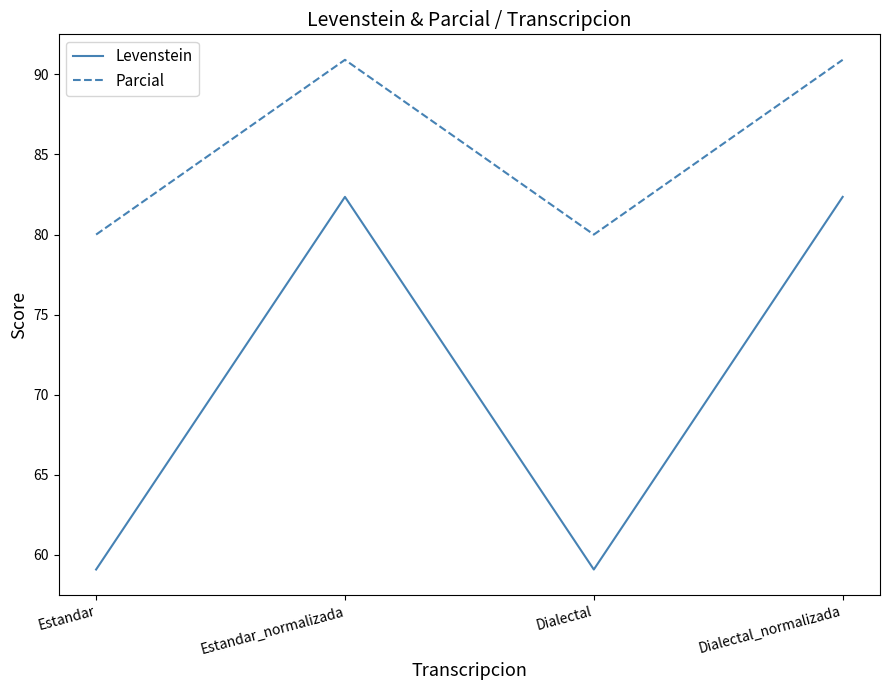

What are all the series names shown in the legend?

Levenstein, Parcial